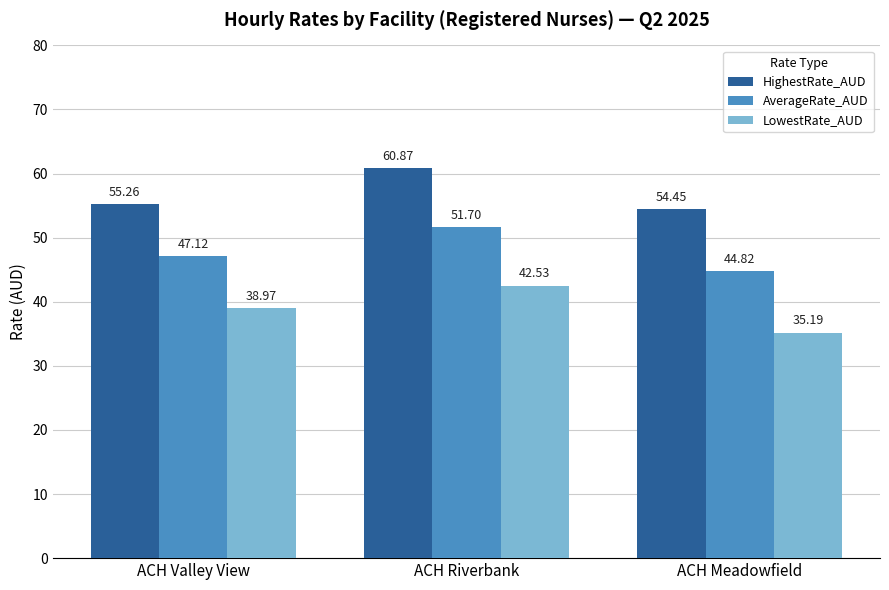

What is the label of the 3rd bar from the left?

ACH Meadowfield